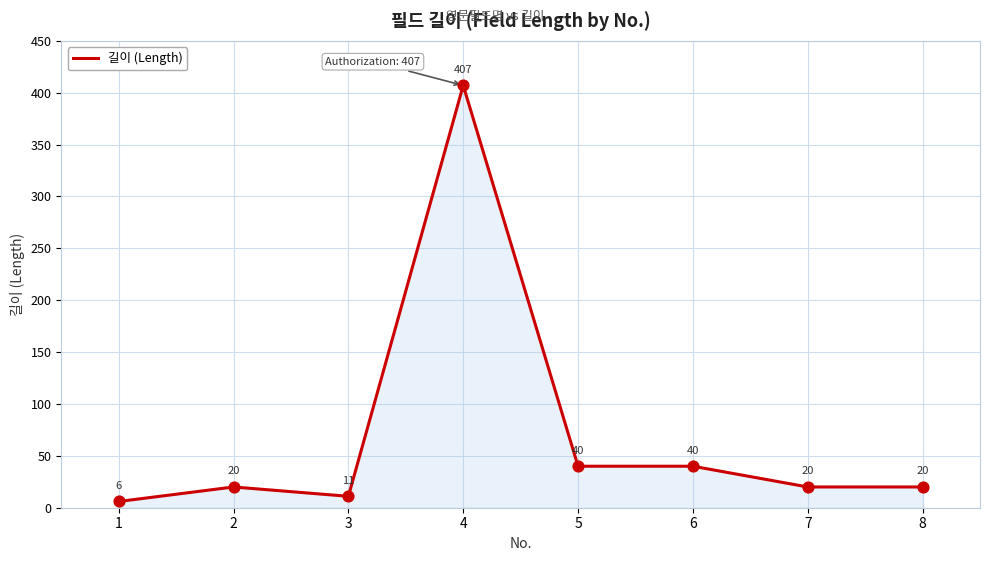

What is the change in value from 3 to 7?

+9